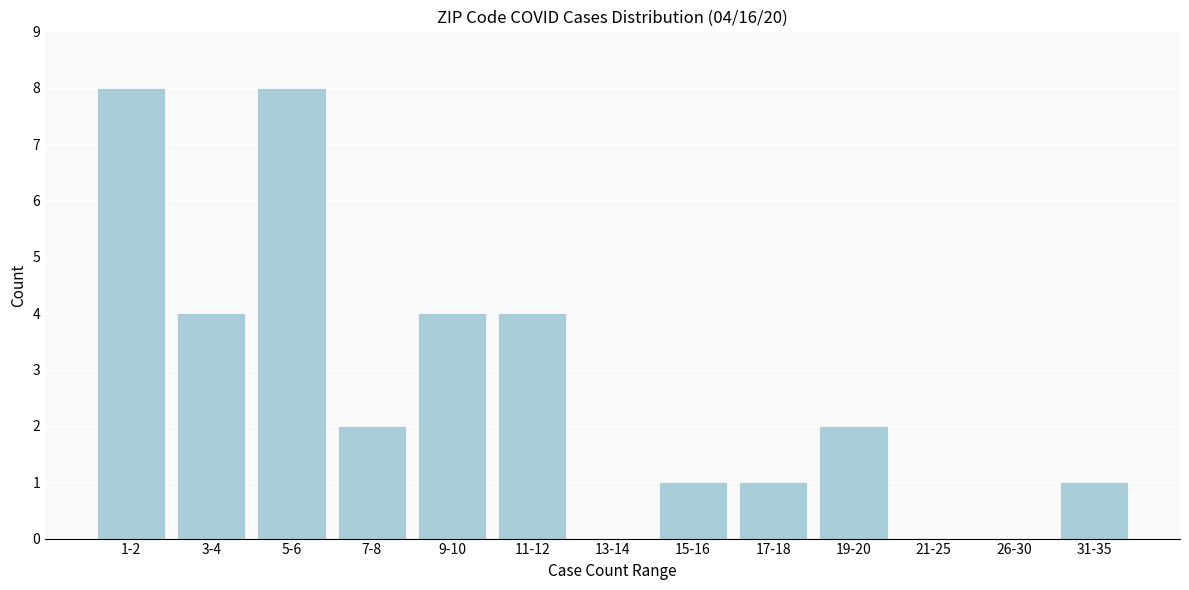

Reading left to right, transcribe all the data shown in this chart.

1-2=8	3-4=4	5-6=8	7-8=2	9-10=4	11-12=4	13-14=0	15-16=1	17-18=1	19-20=2	21-25=0	26-30=0	31-35=1